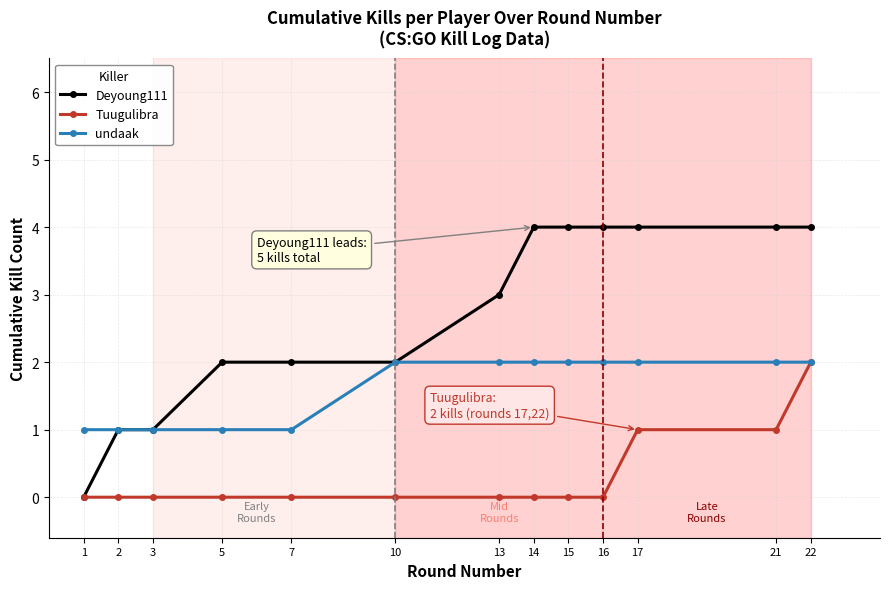

List the series in order of their overall mean, highest first.

Deyoung111, undaak, Tuugulibra